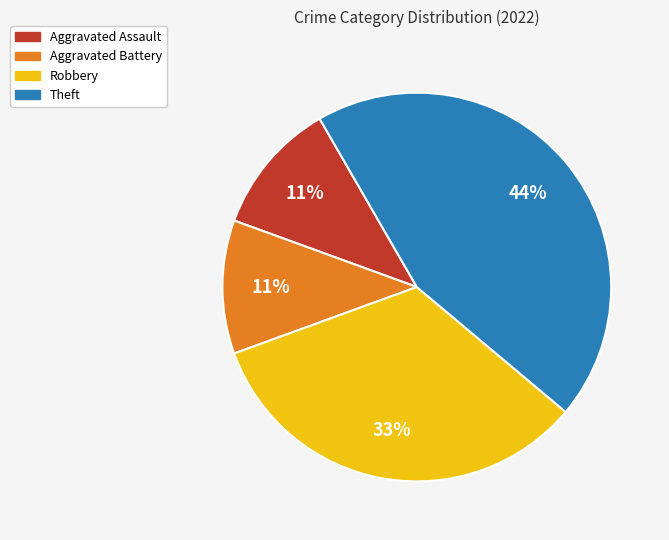

What is the largest slice in the pie chart?

Theft